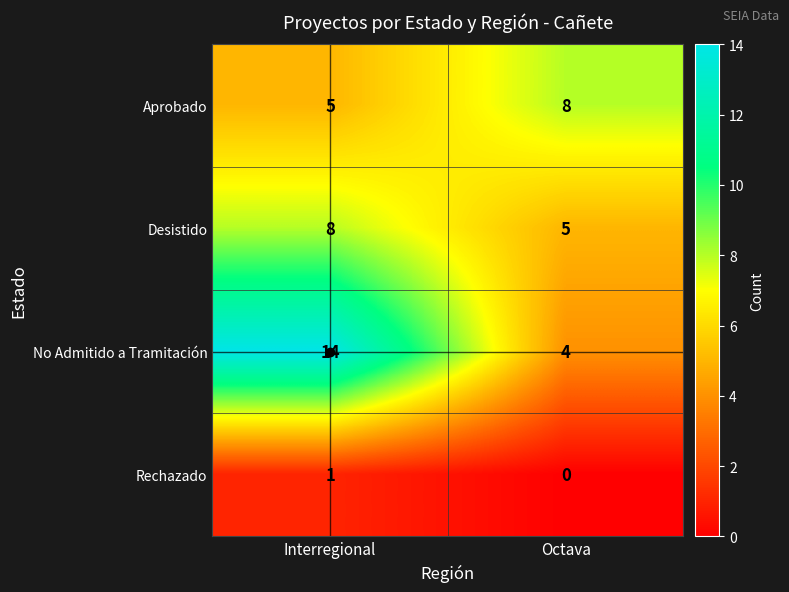

Which series has the largest range (max minus min)?

No Admitido a Tramitación